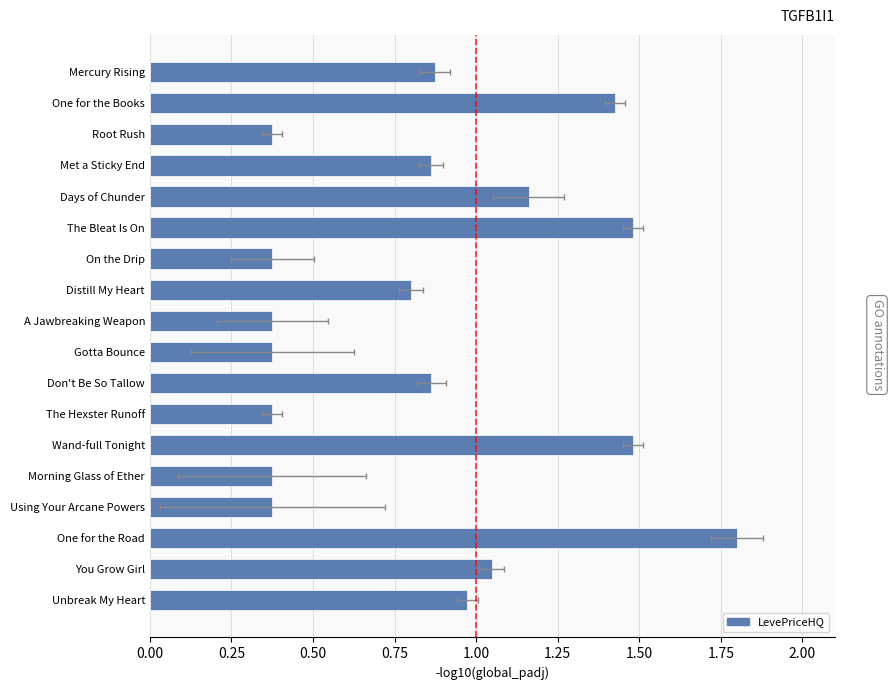

What is the difference between the maximum and second lowest values?

1.4